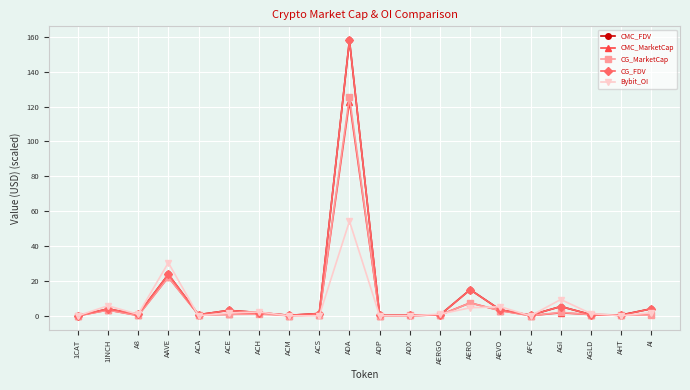

Which series changed the most between ACM and AERO?

CMC_FDV